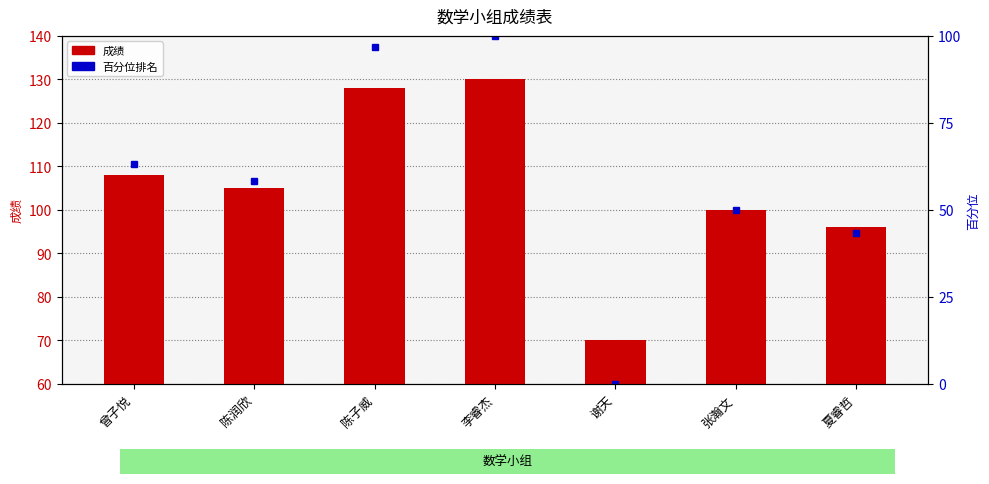

Rank the categories by value from highest to lowest.

李睿杰, 陈子威, 曾子悦, 陈润欣, 张瀚文, 夏睿哲, 谢天